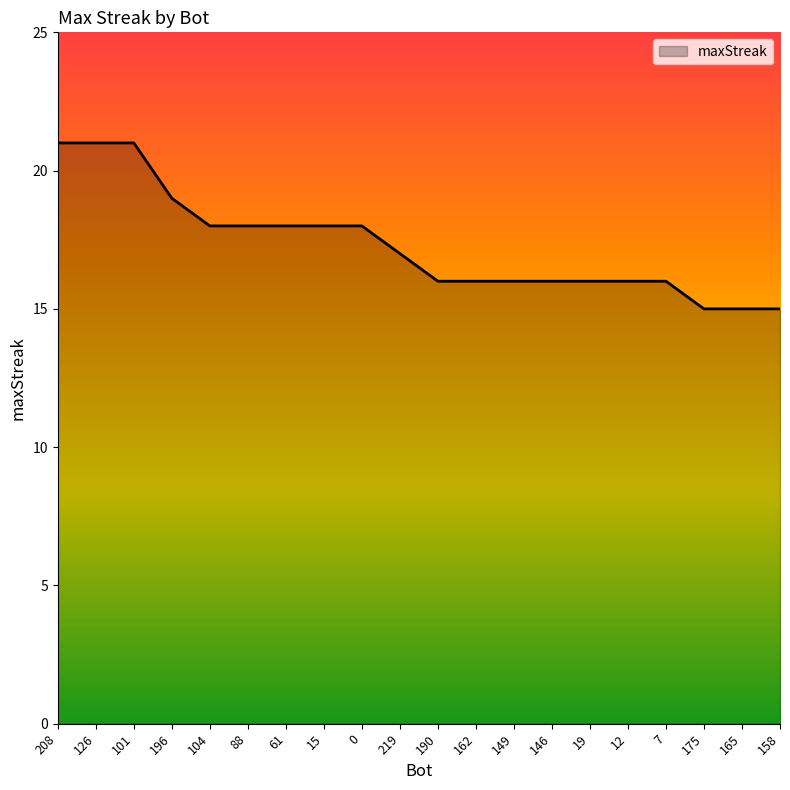

The chart shows a value of 27 at 0. True or false?

False